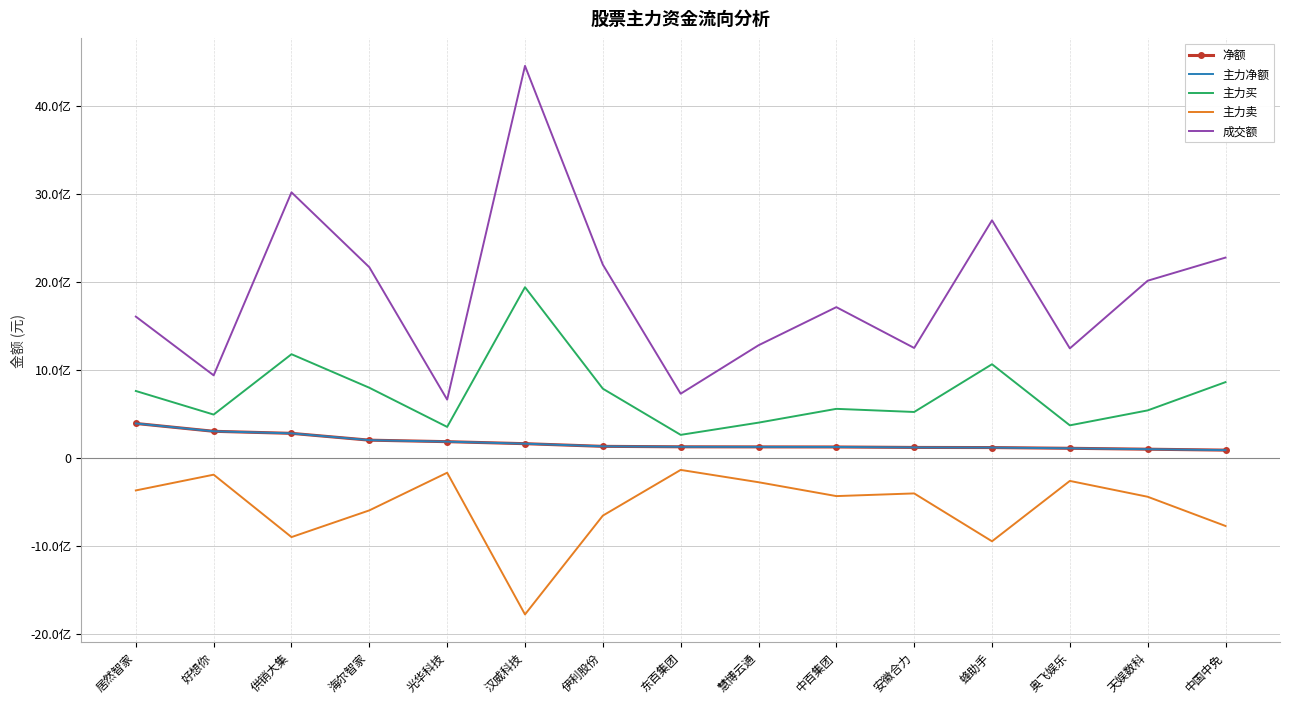

The value of 主力卖 at 居然智家 is -368775881. True or false?

True